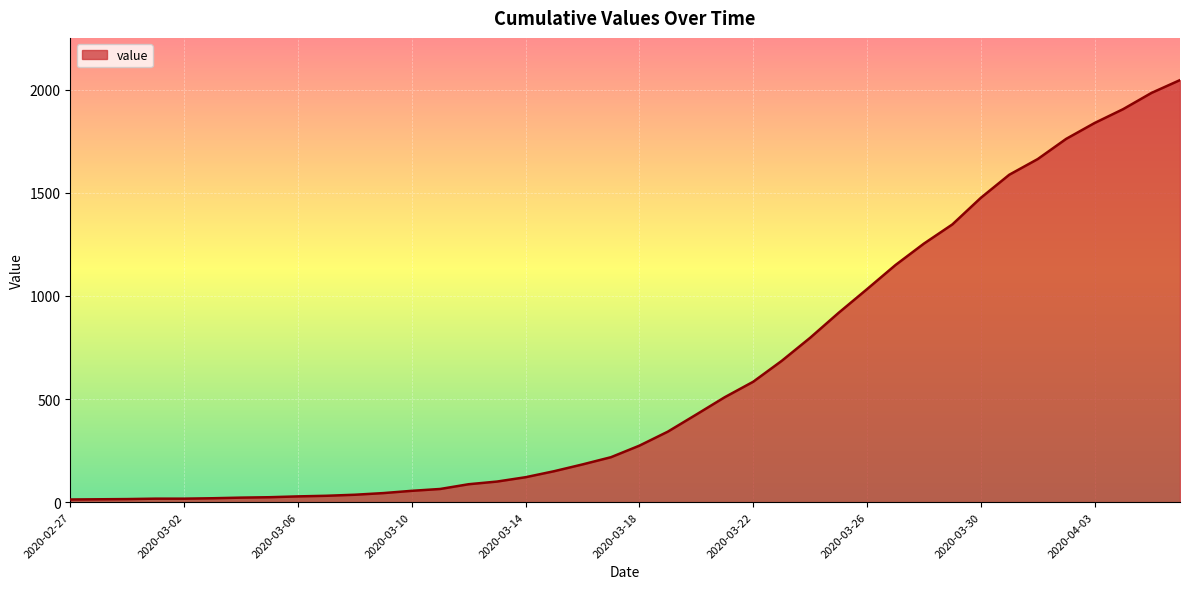

How many values are below 274?

20